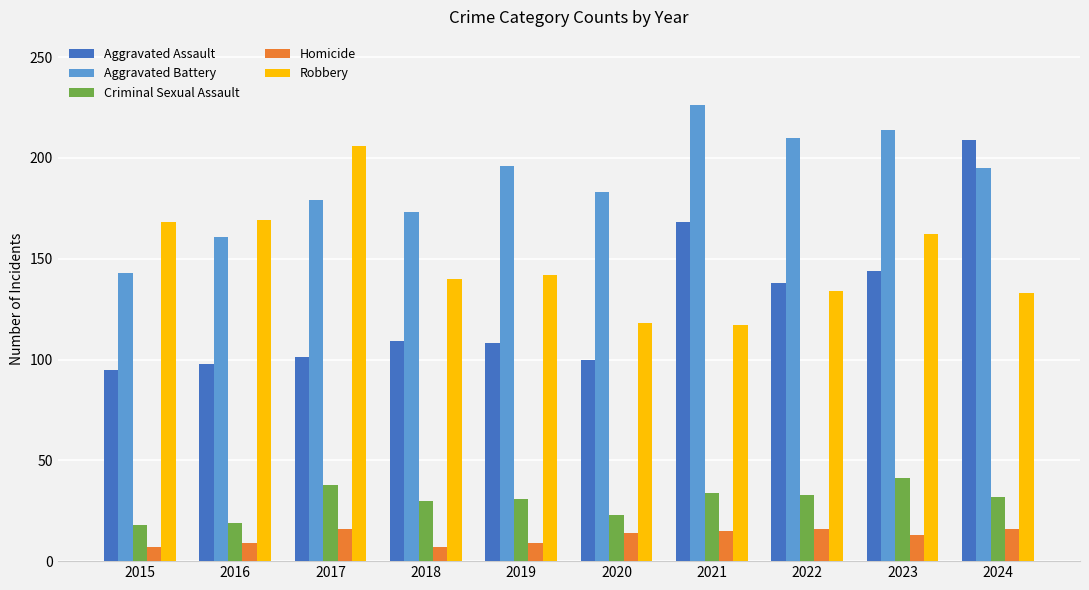

Is it true that Robbery equals 133 at 2024?

True